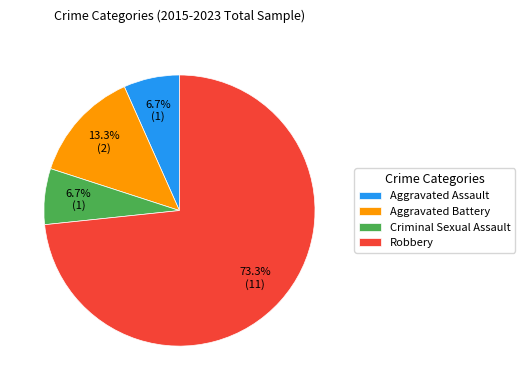

Which has a higher value, Robbery or Aggravated Battery?

Robbery